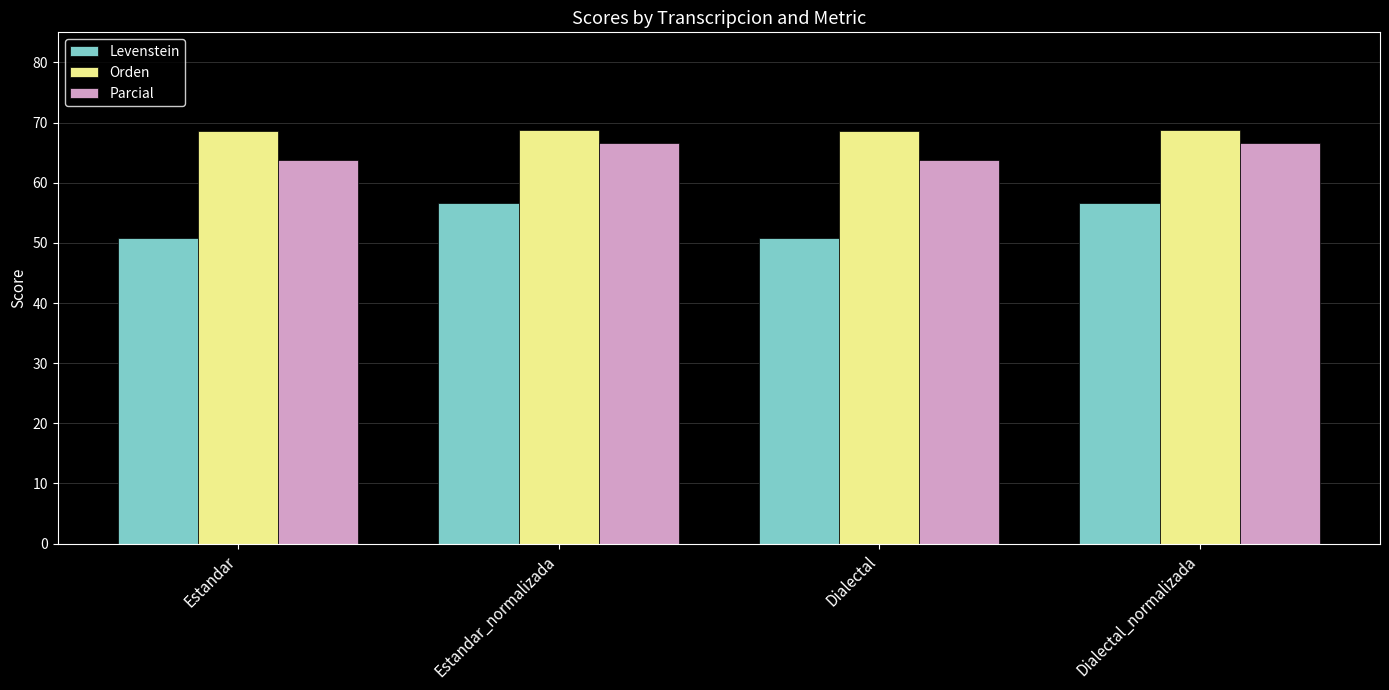

How many groups of bars are there?

4